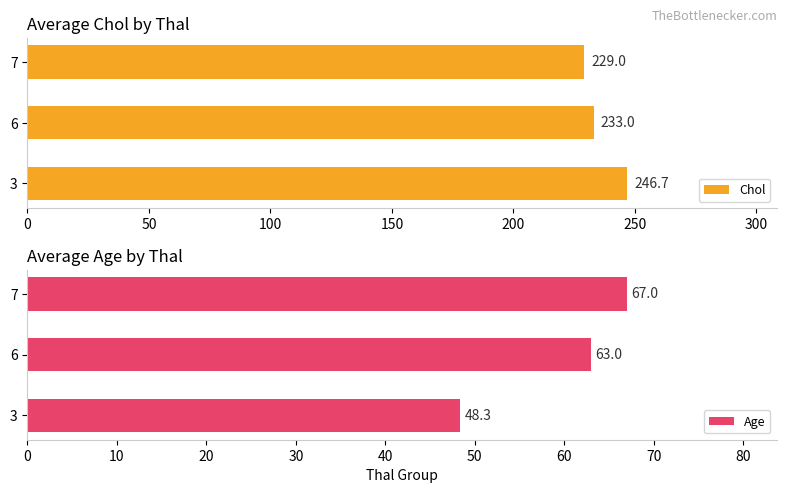

Which series has the widest spread of values?

Age